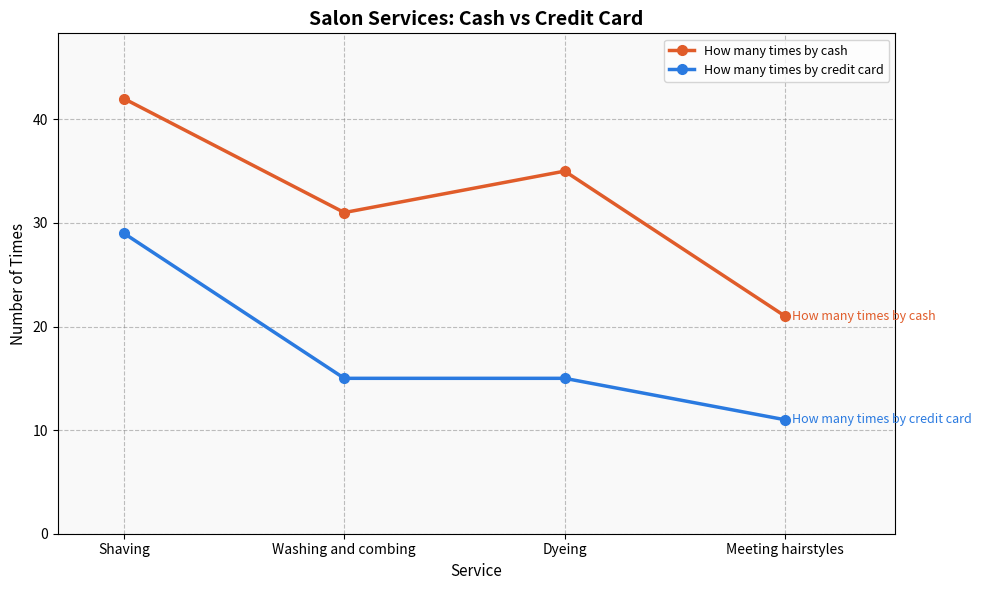

Does the chart display data point markers on the line(s)?

Yes